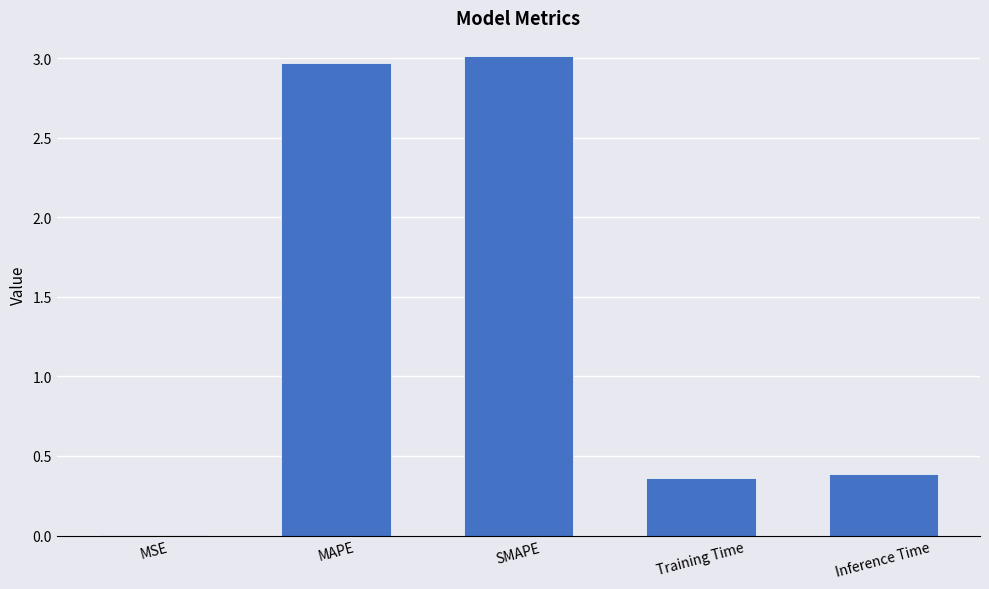

True or false: the data shows 0.4 at Training Time.

True